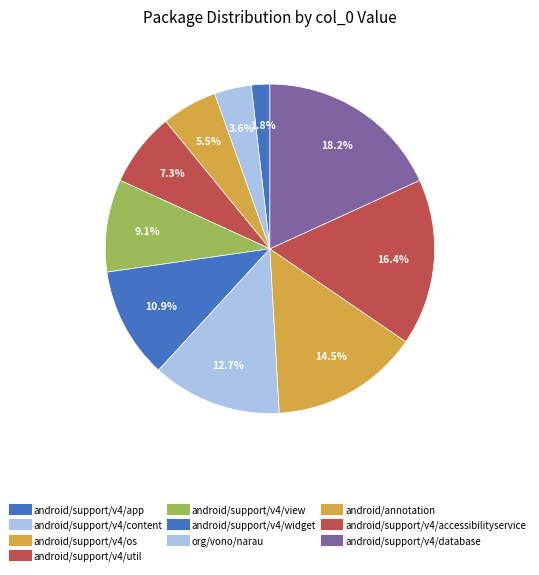

Is there a majority slice in this chart?

No